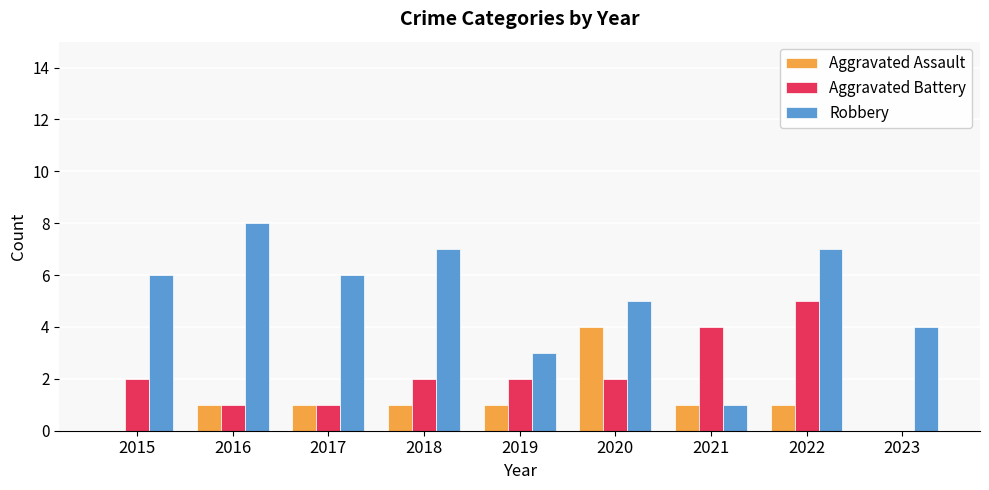

What is the maximum value for Aggravated Battery?

5